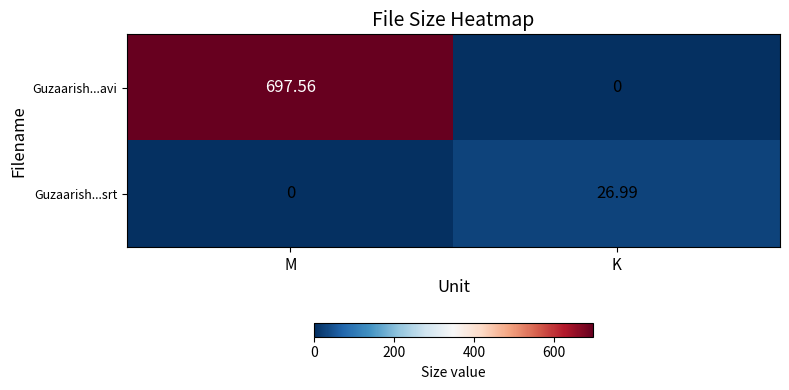

Which category has the lowest value in the Guzaarish...srt series?

M